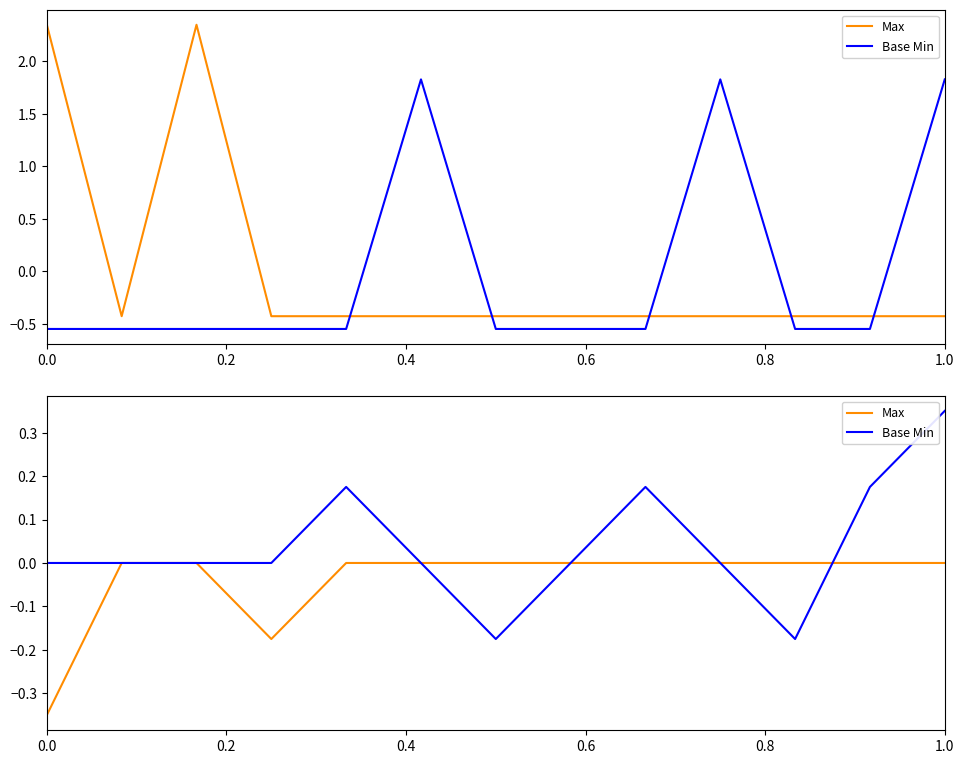

The Base Min series shows 0.0 at 0.2. True or false?

True